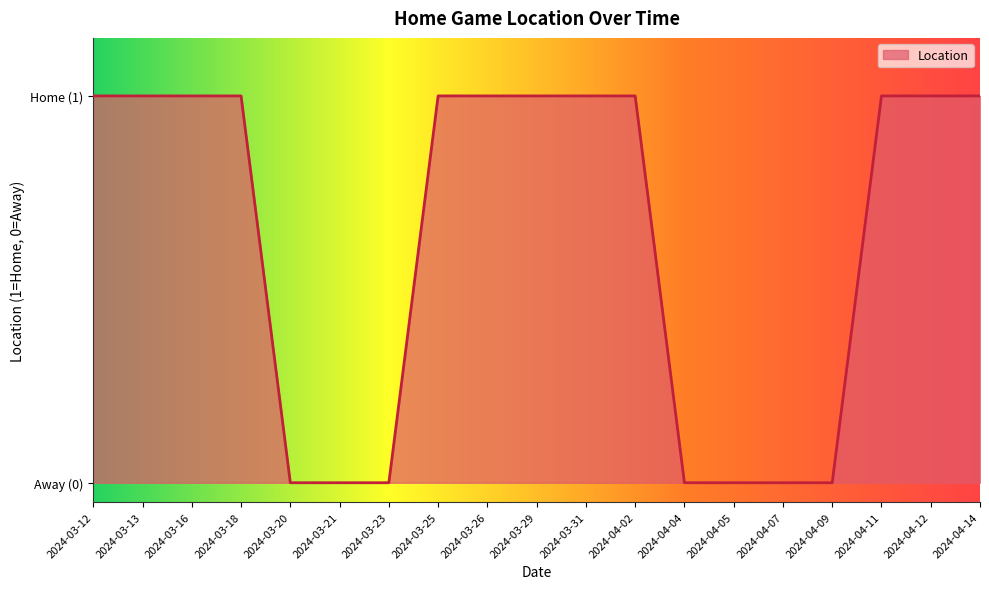

What is the average value?

1